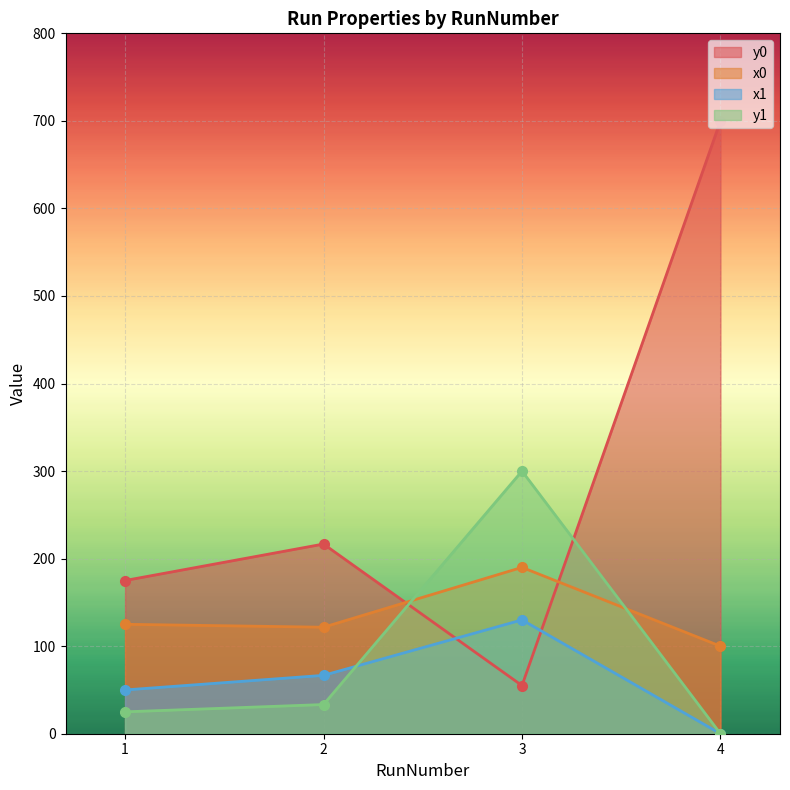

How many data points in x1 are less than 66?

2